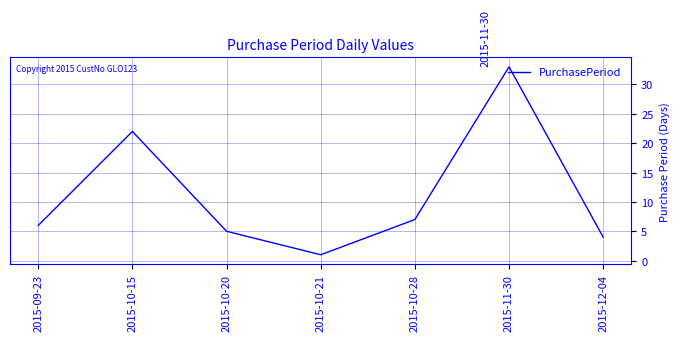

What is the difference between the second highest and minimum values?

21